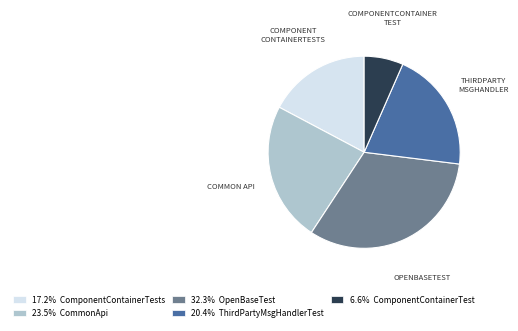

Rank the categories by value from lowest to highest.

COMPONENTCONTAINER TEST, COMPONENT CONTAINERTESTS, THIRDPARTY MSGHANDLER, COMMON API, OPENBASETEST